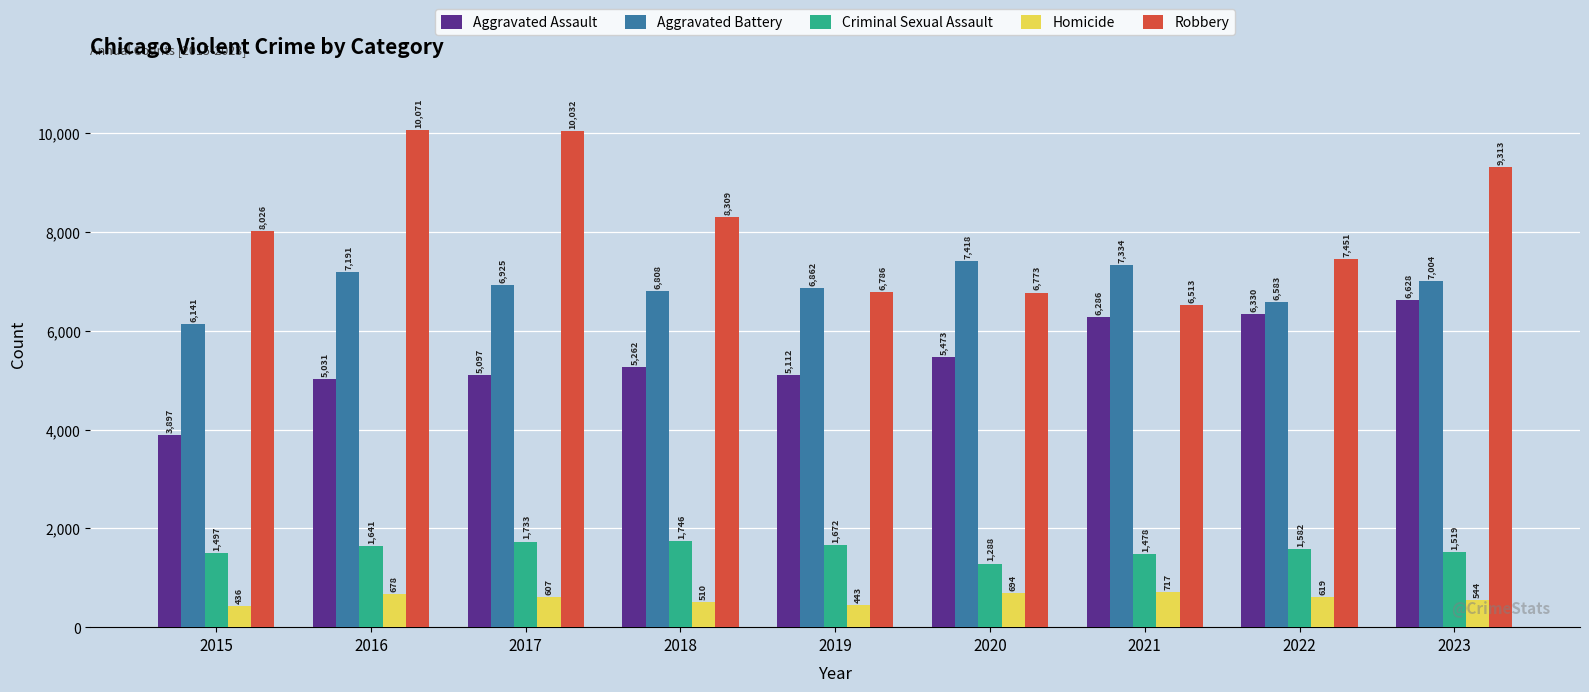

Is it true that Aggravated Assault equals 788 at 2015?

False